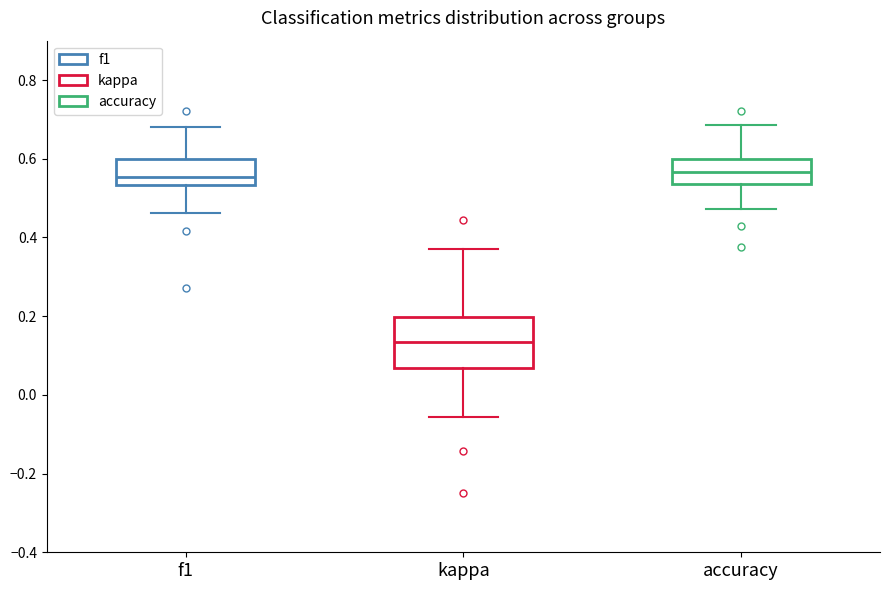

Where is the lower edge of the box for kappa on the y-axis? The values are not printed on the chart, so give them approximately, as read against the axis.

0.06